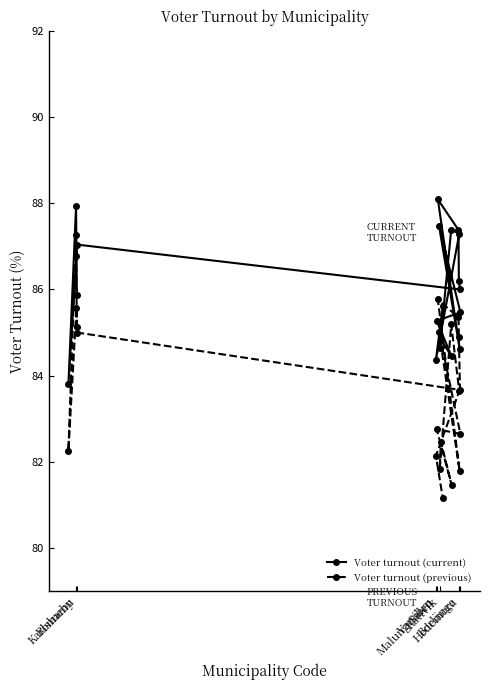

What is the average value of the Voter turnout (current) series?

86.0